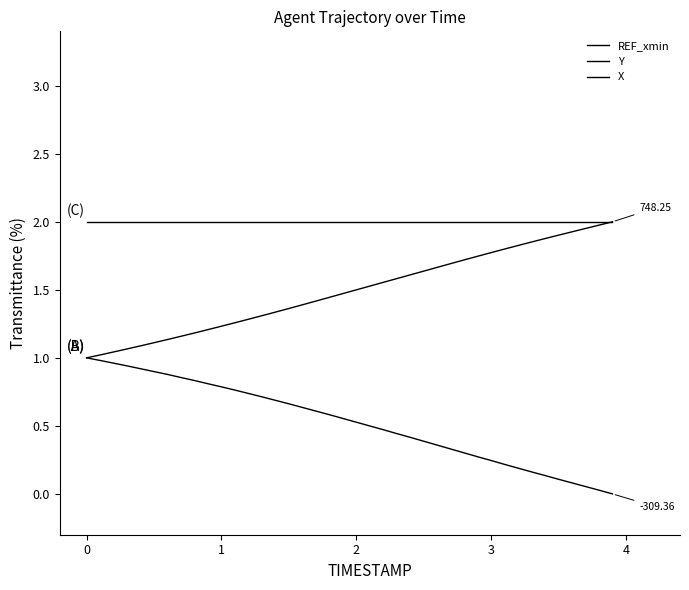

True or false: REF_xmin and Y cross at least once.

False